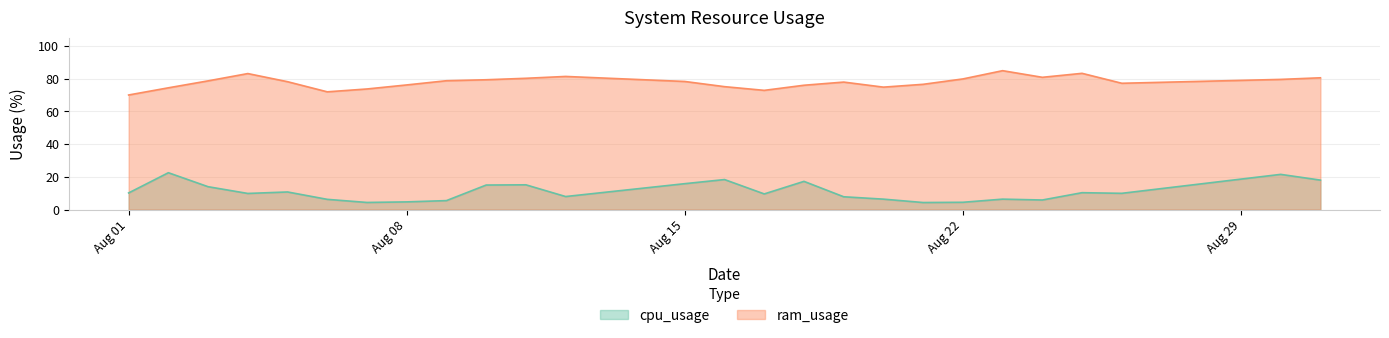

Which series has the largest range (max minus min)?

cpu_usage